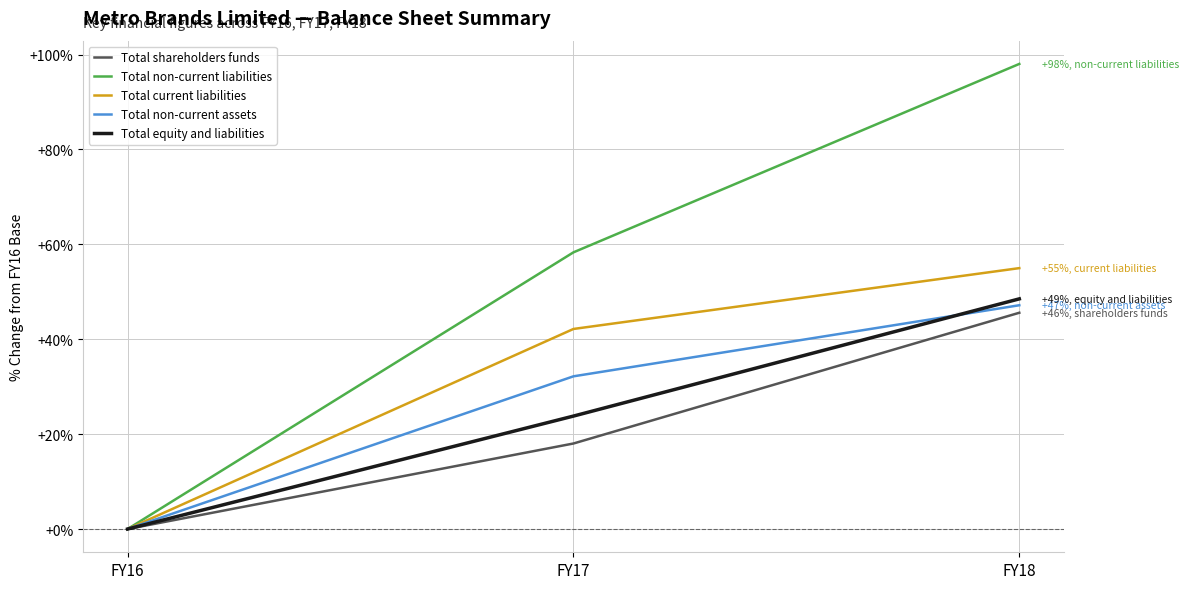

At which category is the sum across all series the highest?

FY18